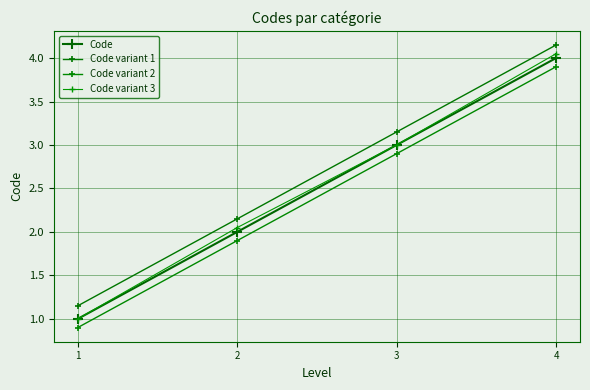

List the labels in order of Code value, largest first.

4, 3, 2, 1